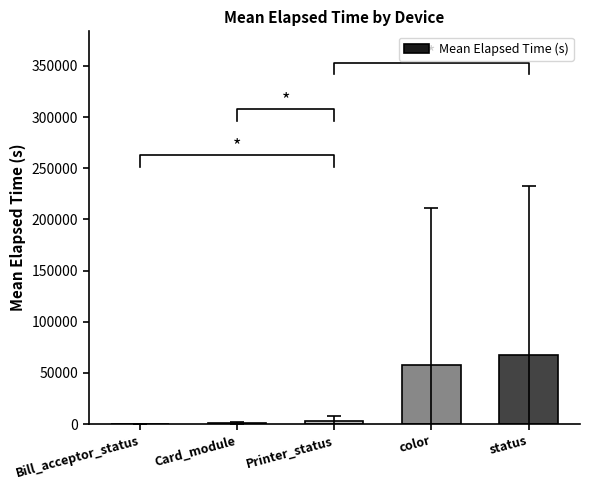

What is the minimum value shown in the chart?

204.0